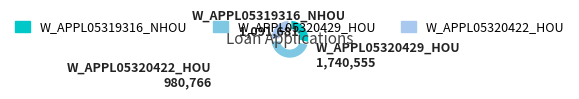

Combined, do W_APPL05320422_HOU and W_APPL05319316_NHOU account for over 50%?

Yes